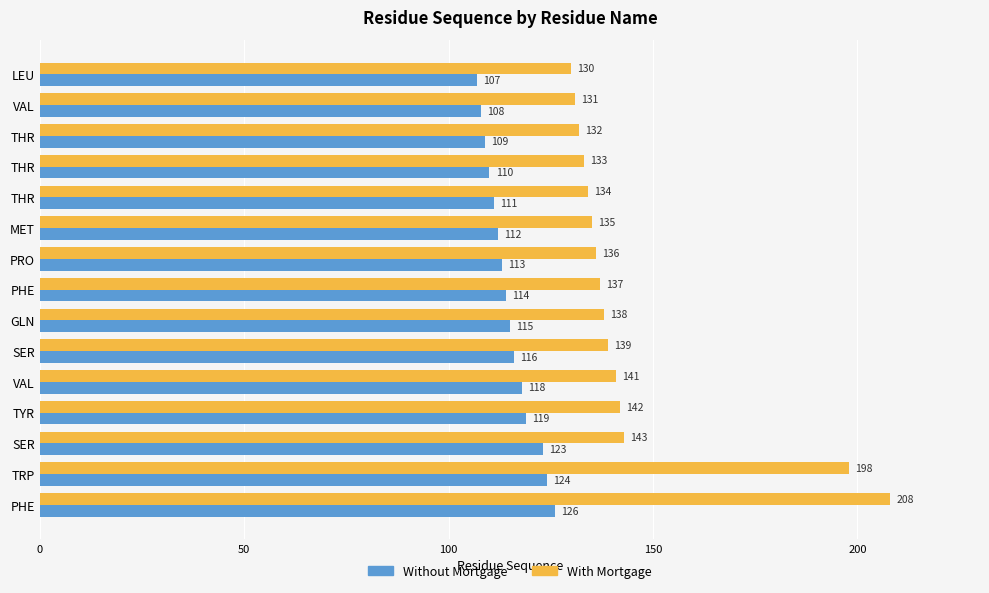

What are all the series names shown in the legend?

Without Mortgage, With Mortgage